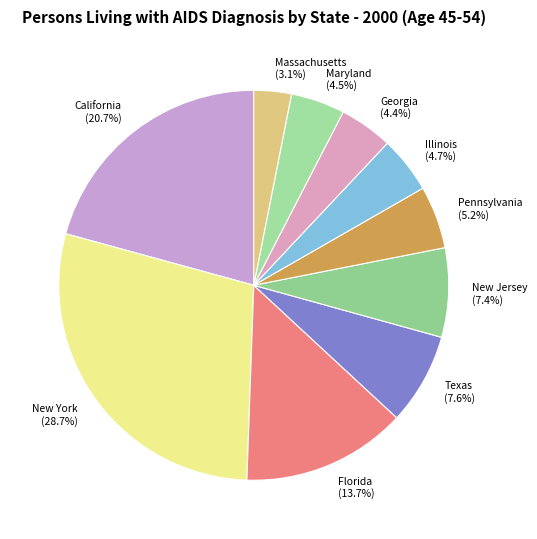

Which slice is the largest?

New York